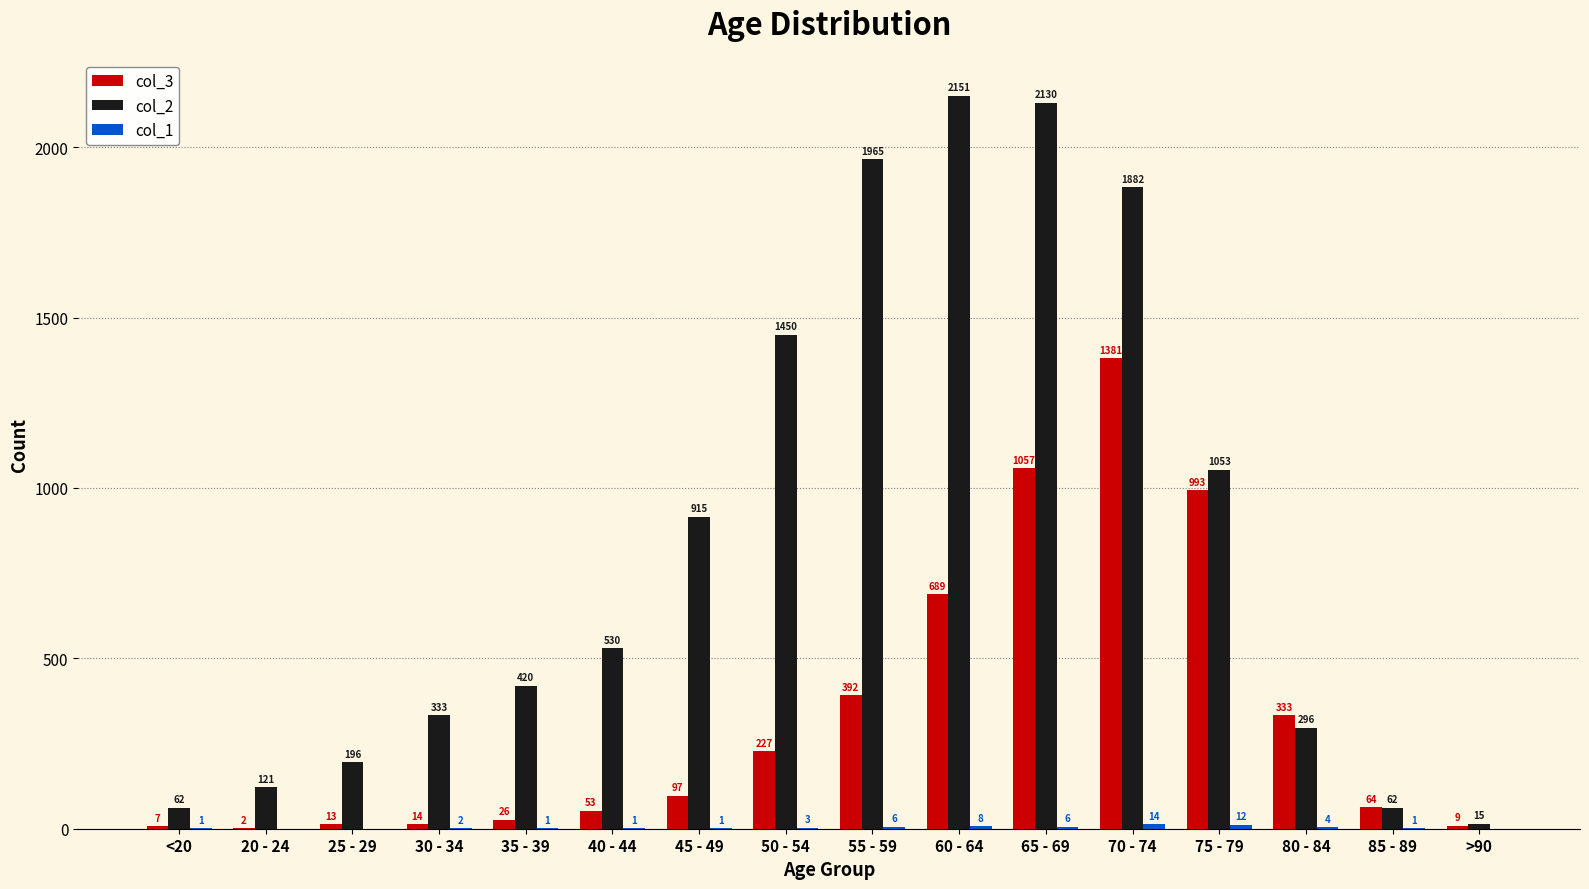

What is the average value of the col_3 series?

335